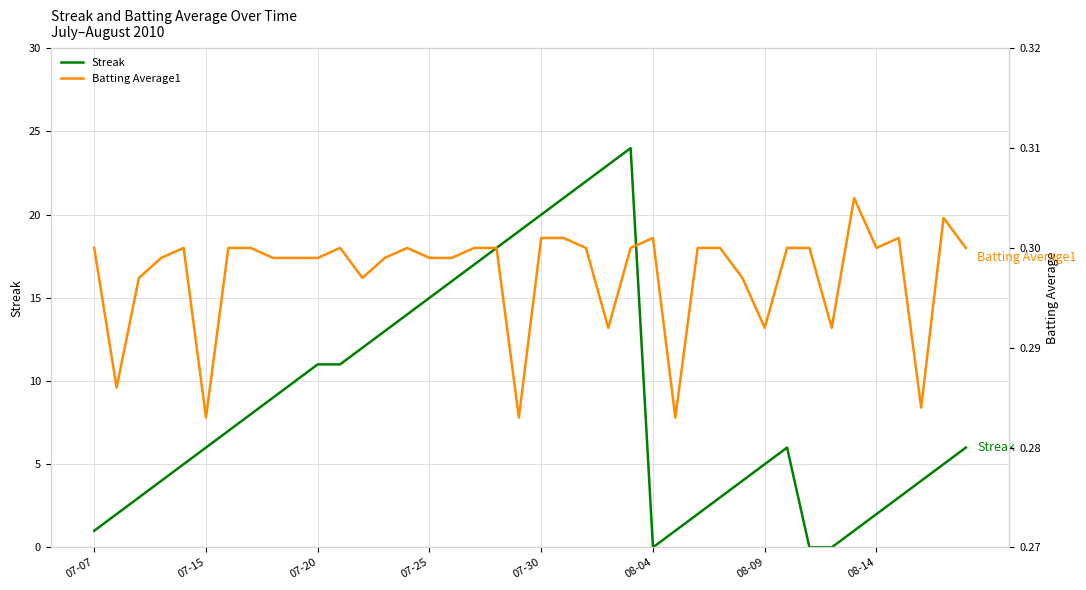

At how many categories does at least one series exceed 8?

17